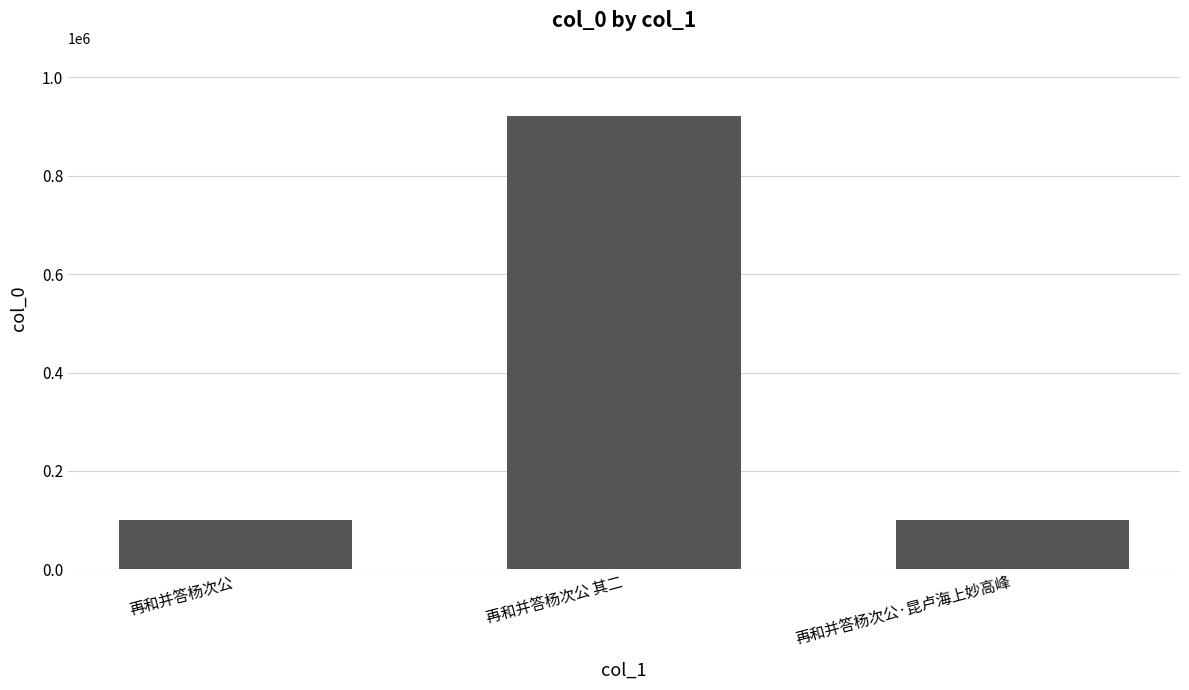

Where is the data nearest to the value 511034?

再和并答杨次公·昆卢海上妙高峰